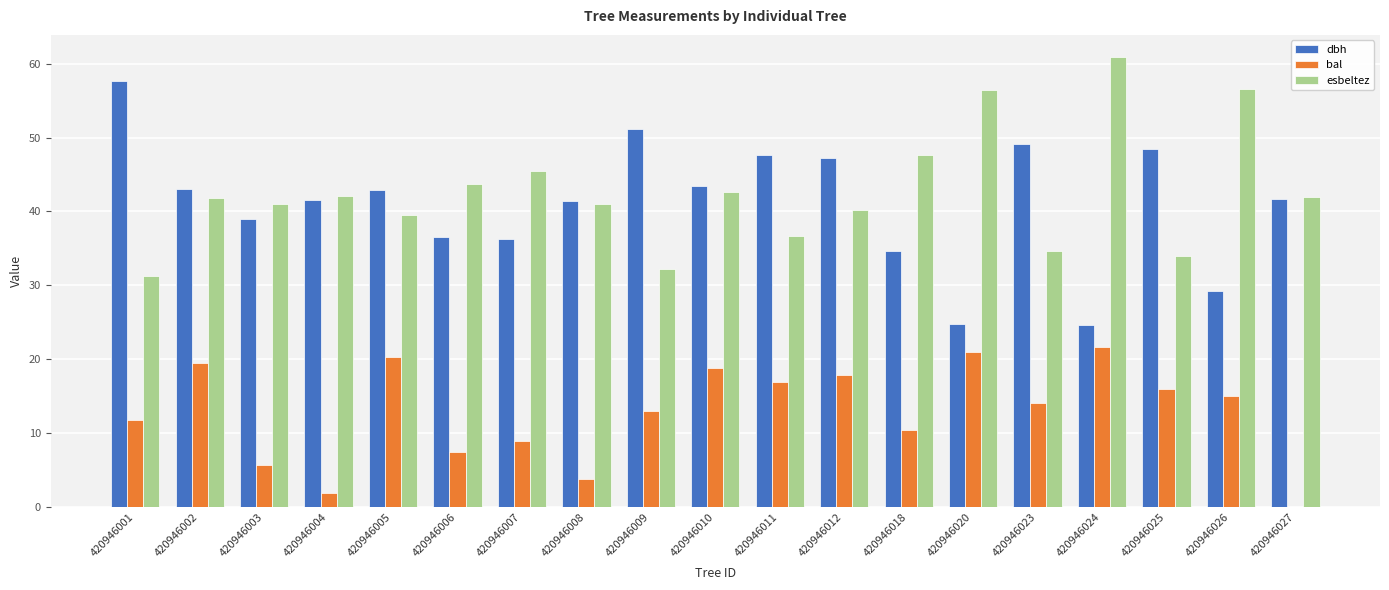

Is it true that esbeltez equals 34.6 at 420946023?

True